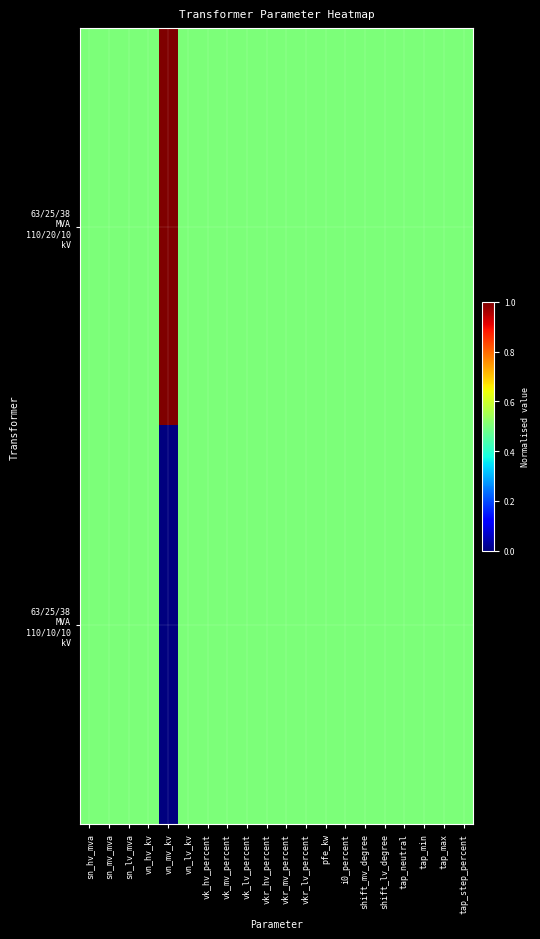

Which category has the highest value across all series?

vn_mv_kv